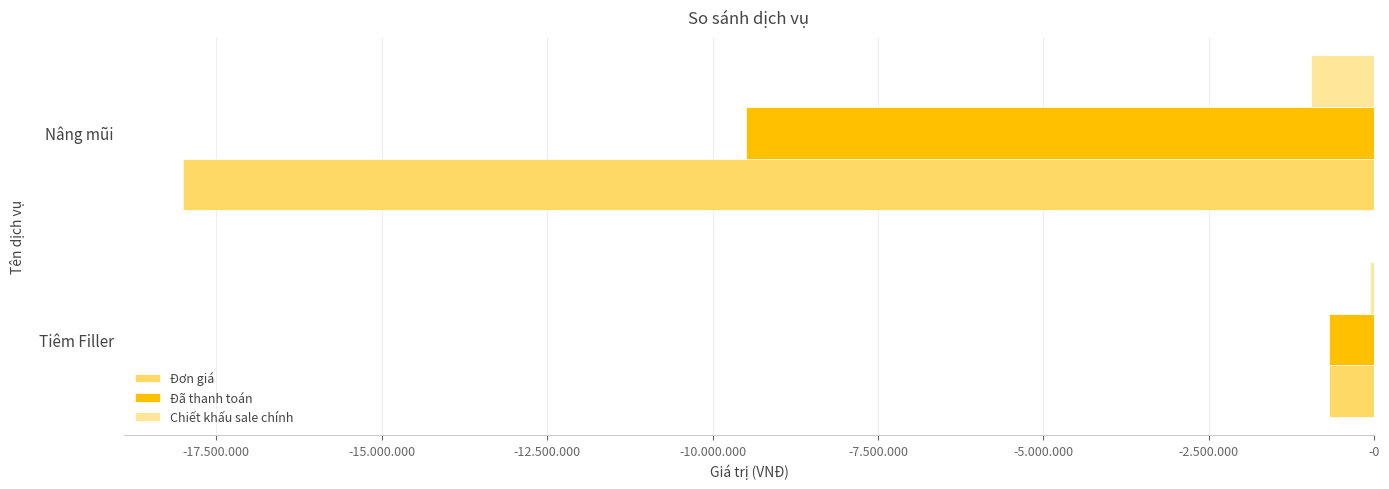

What is the minimum value for Chiết khấu sale chính?

-950000